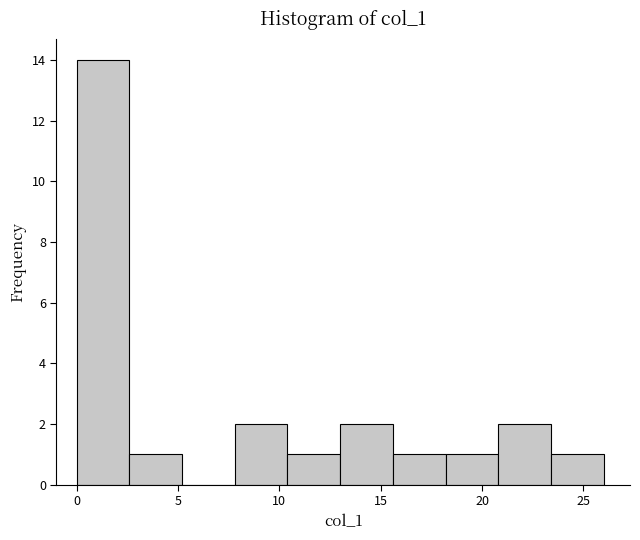

How tall is the bar that spans 2.6 to 5.2 on the x-axis? Neither the bar edges nor the heights are printed on the chart, so give them approximately, as read against the axes.

1